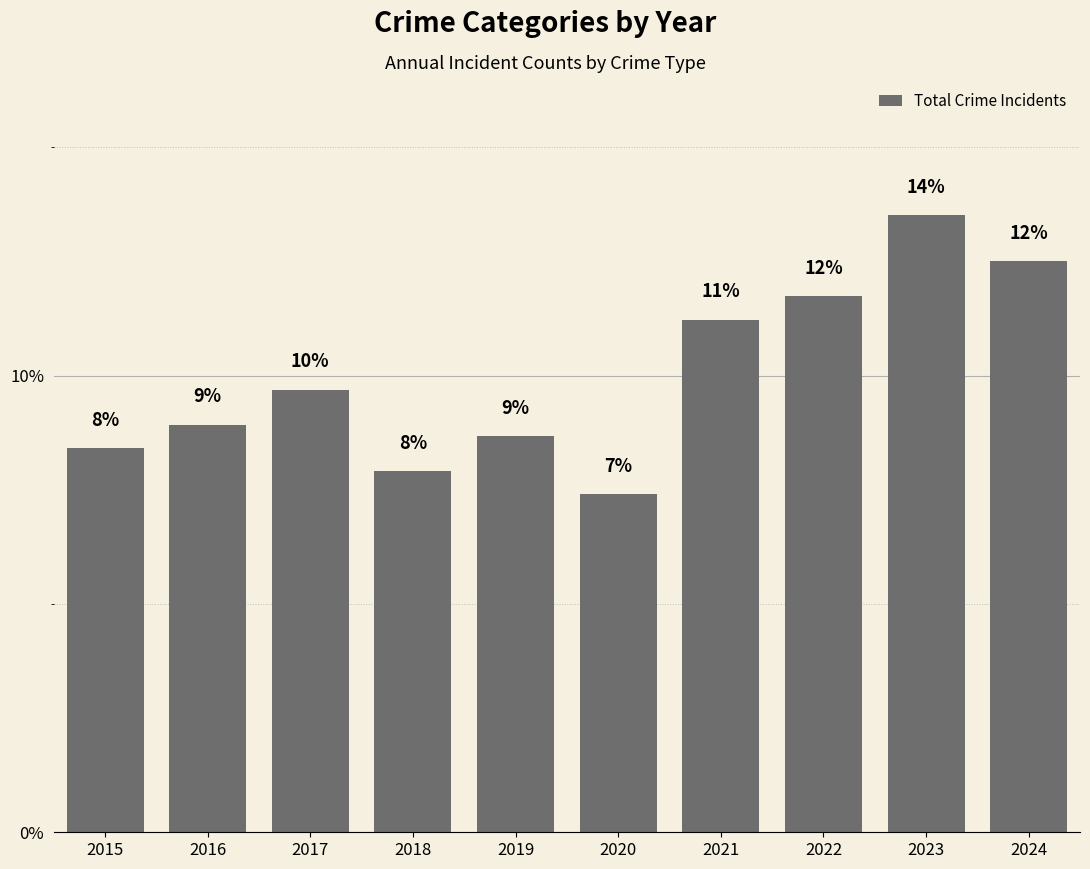

Does the chart contain any negative values?

No